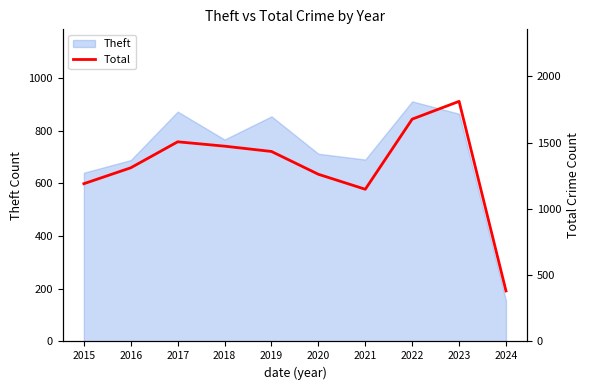

Is it true that the value at 2017 is 2234?

False